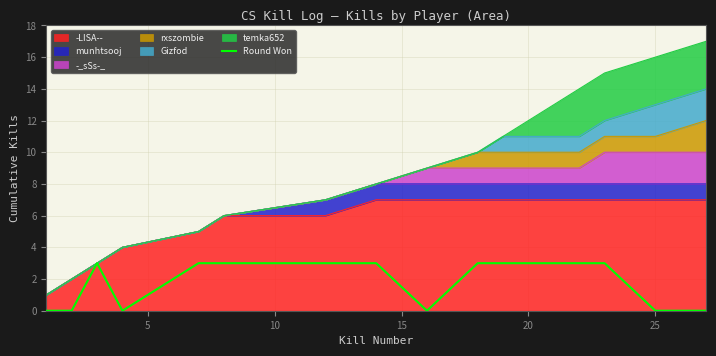

How many points are lower than both their immediate neighbors (excluding endpoints)?

2